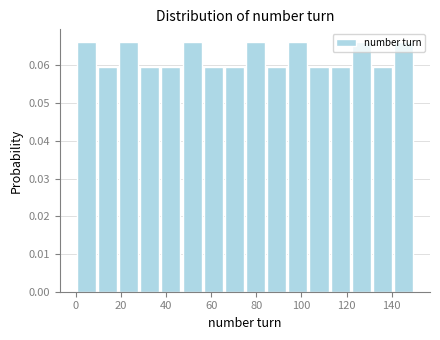

Reading left to right, list every bar in this chart as the range it spans on the x-axis followed by its height. Neither the bar edges nor the heights are printed on the chart, so give them approximately, as read against the axes.

0 to 10: 0.066
10 to 18: 0.060
18 to 28: 0.066
28 to 38: 0.060
38 to 46: 0.060
46 to 56: 0.066
56 to 66: 0.060
66 to 76: 0.060
76 to 84: 0.066
84 to 94: 0.060
94 to 104: 0.066
104 to 112: 0.060
112 to 122: 0.060
122 to 132: 0.066
132 to 140: 0.060
140 to 150: 0.066